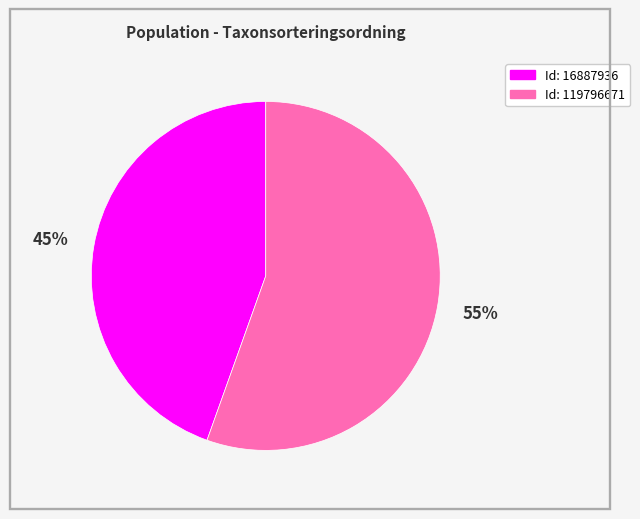

To the nearest percent, what is the average slice percentage?

50%